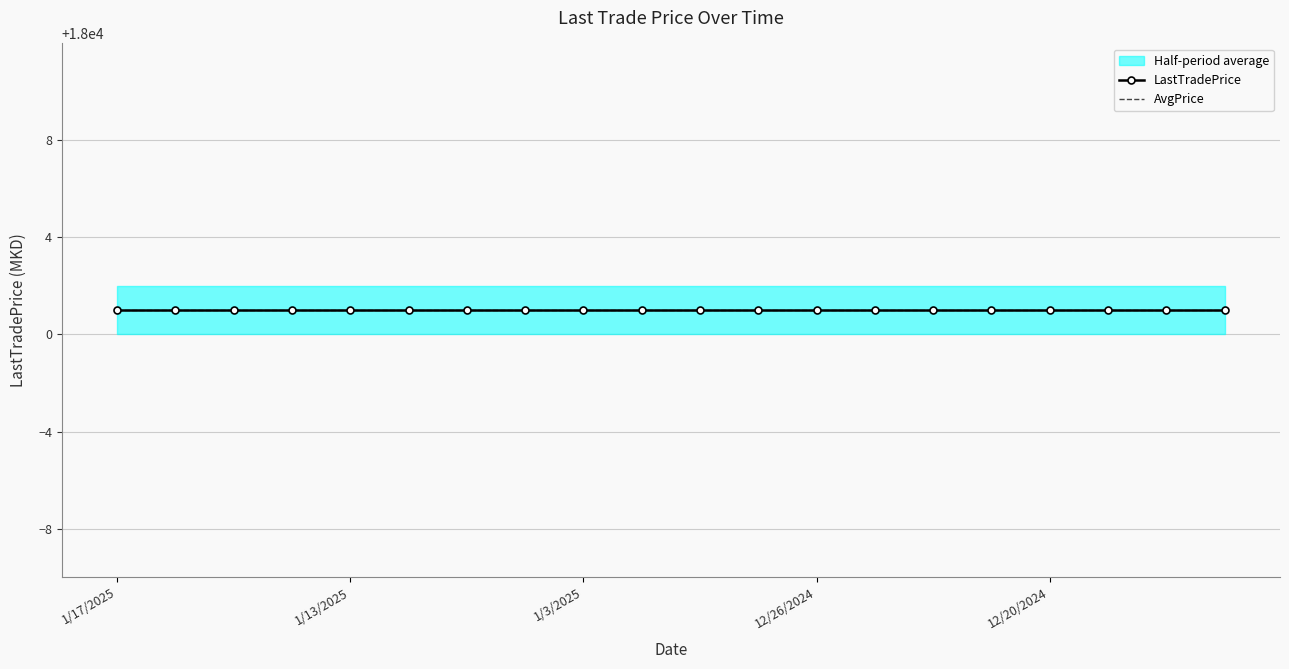

True or false: %chg and AvgPrice cross at least once.

False